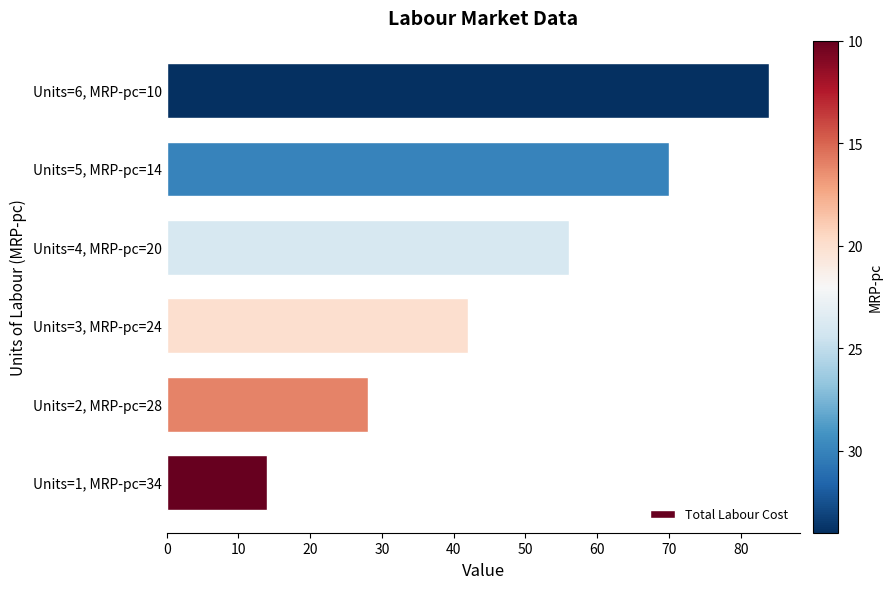

Reading bottom to top, transcribe all the data shown in this chart.

Units=1, MRP-pc=34=14	Units=2, MRP-pc=28=28	Units=3, MRP-pc=24=42	Units=4, MRP-pc=20=56	Units=5, MRP-pc=14=70	Units=6, MRP-pc=10=84